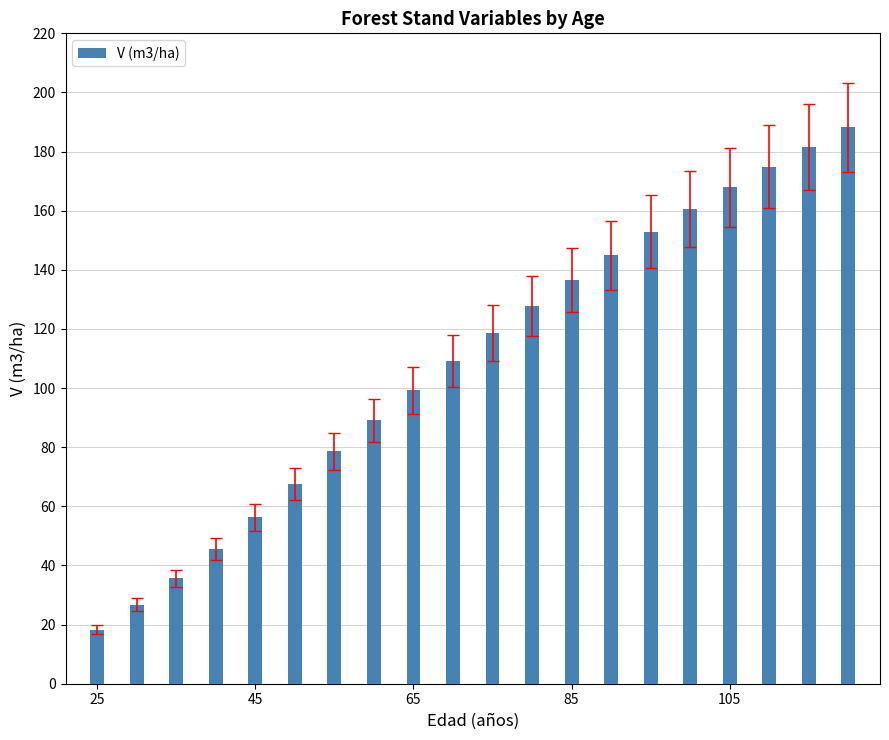

How many distinct data groups are displayed?

1